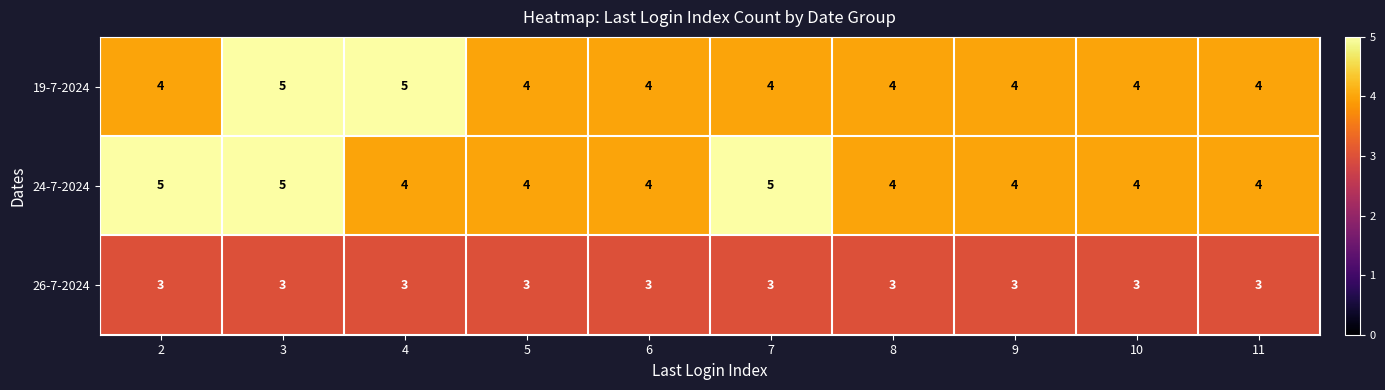

Reading right to left, what are all the values shown in this chart?

19-7-2024: 11=4	10=4	9=4	8=4	7=4	6=4	5=4	4=5	3=5	2=4
24-7-2024: 11=4	10=4	9=4	8=4	7=5	6=4	5=4	4=4	3=5	2=5
26-7-2024: 11=3	10=3	9=3	8=3	7=3	6=3	5=3	4=3	3=3	2=3